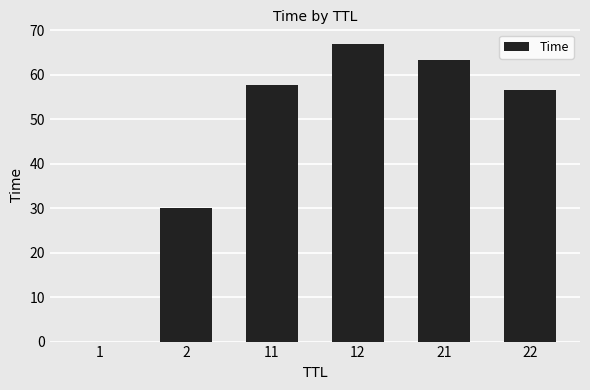

The chart shows a value of 39.2 at 11. True or false?

False